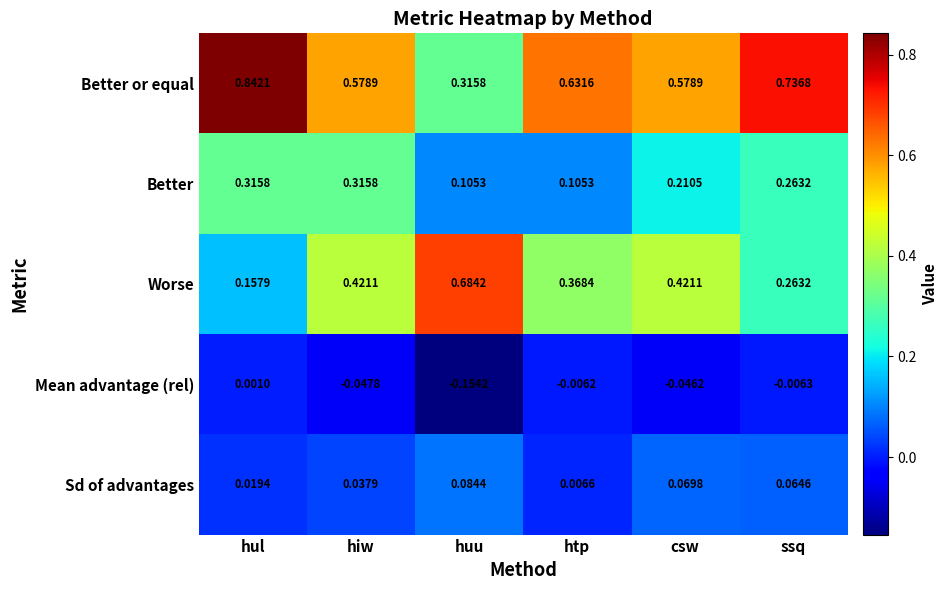

Which category has the lowest value across all series?

huu